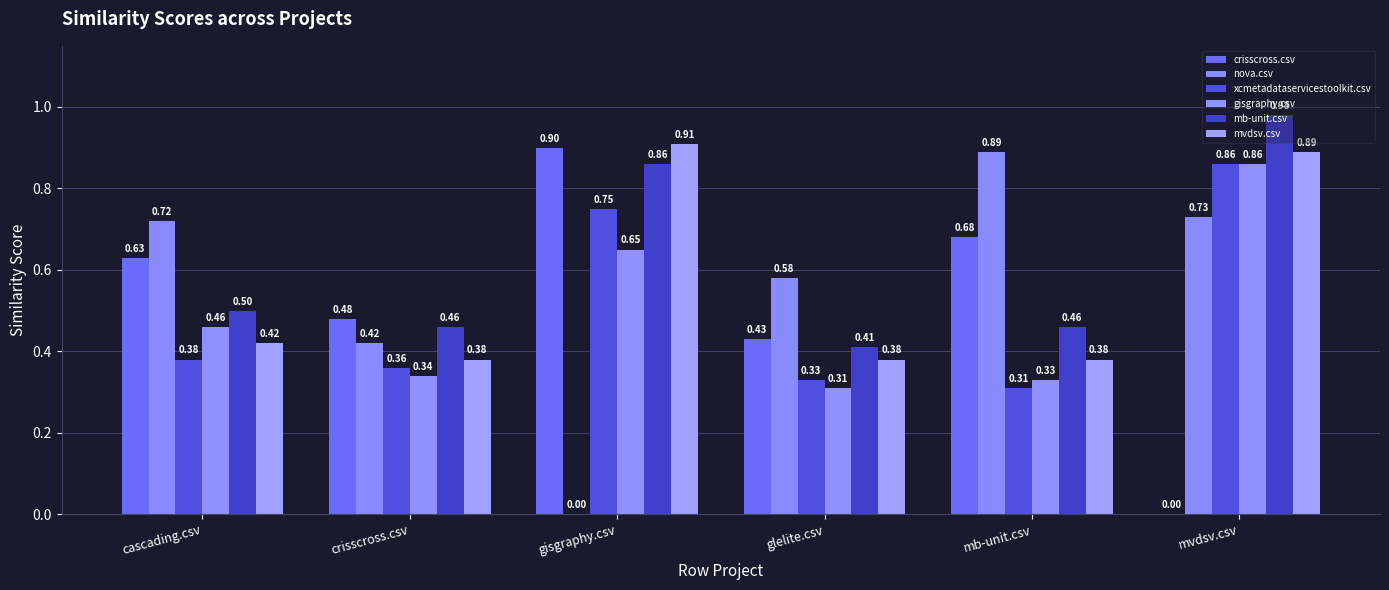

Is it true that crisscross.csv equals 0.3 at mvdsv.csv?

False